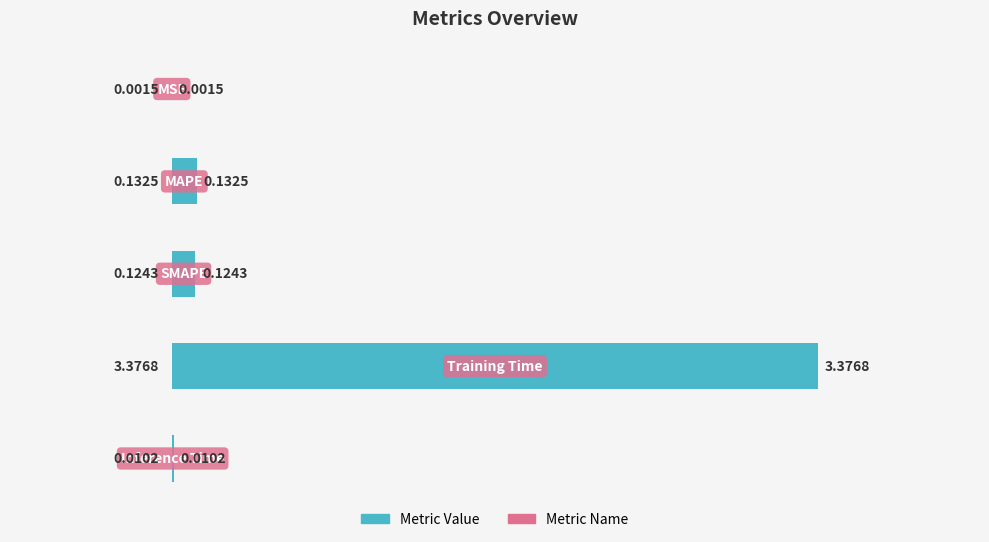

What is the sum of all values?

3.6